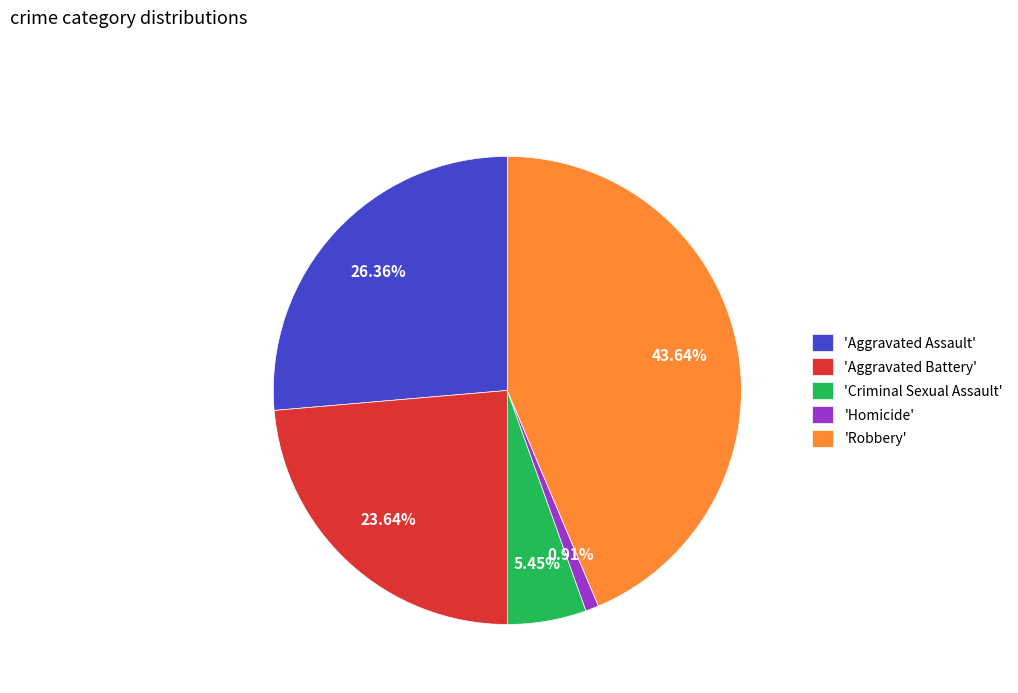

Which category has the smallest portion of the pie?

'Homicide'